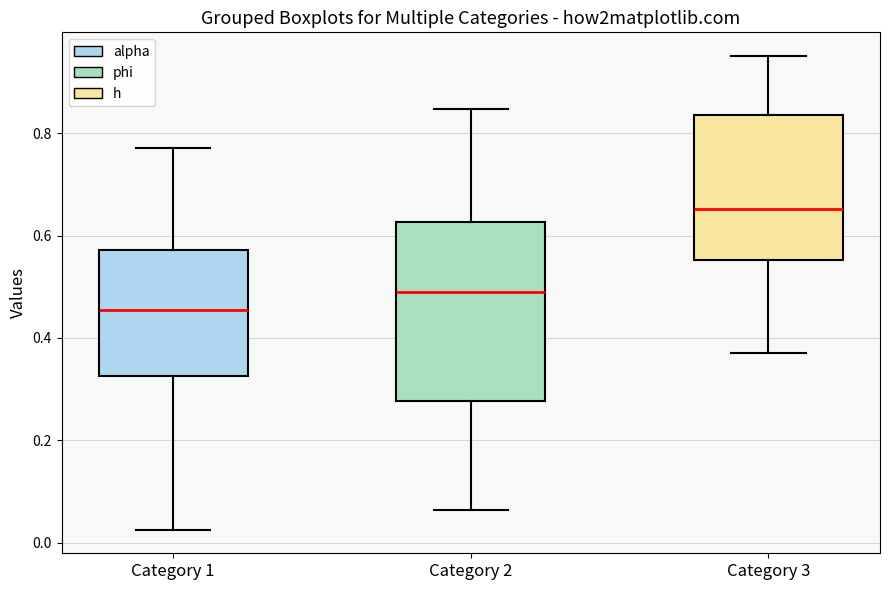

Reading left to right, transcribe this box plot: for each box, give where its median line is, the range the box spans, and where its two whiskers end, as read against the y-axis. The values are not printed on the chart, so give them approximately, as read against the axis.

Category 1: median 0.46, box 0.32 to 0.58, whiskers 0.02 to 0.78
Category 2: median 0.48, box 0.28 to 0.62, whiskers 0.06 to 0.84
Category 3: median 0.66, box 0.56 to 0.84, whiskers 0.36 to 0.96